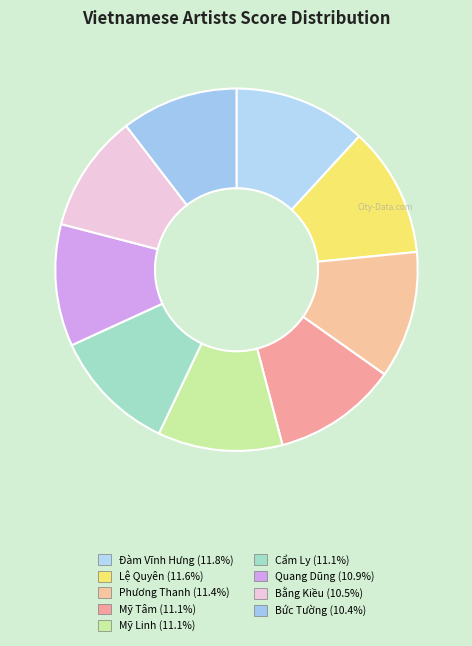

What percentage is the Bức Tường slice, to the nearest percent?

10%